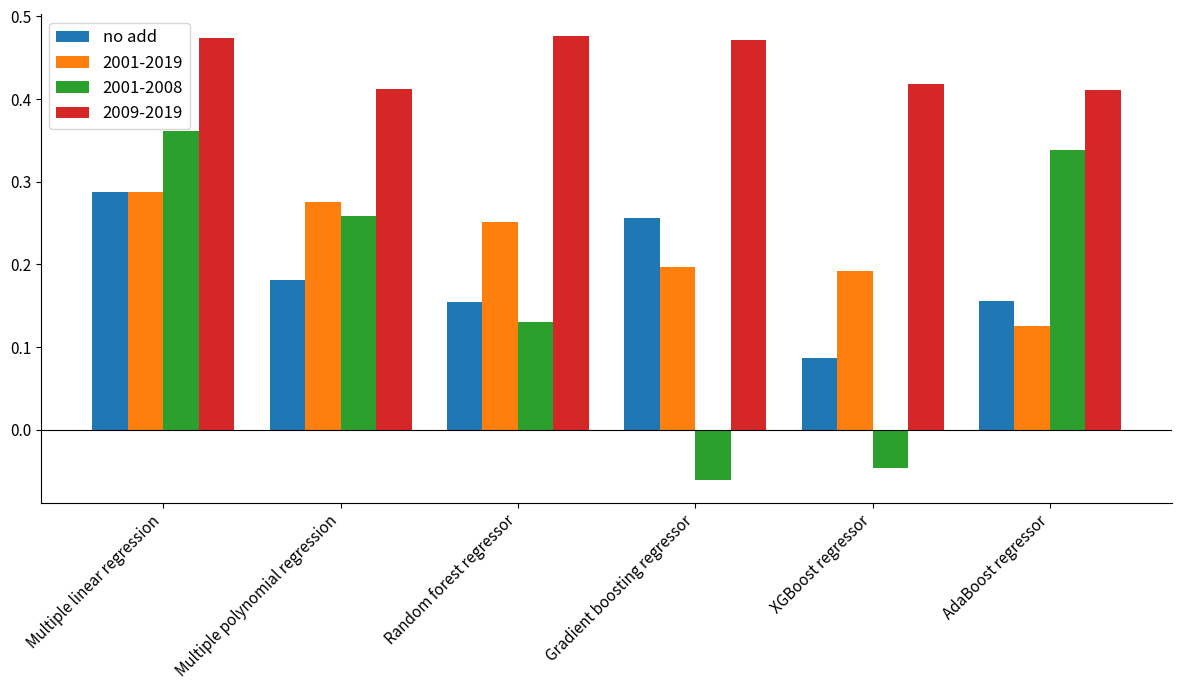

Does the chart contain any negative values?

Yes